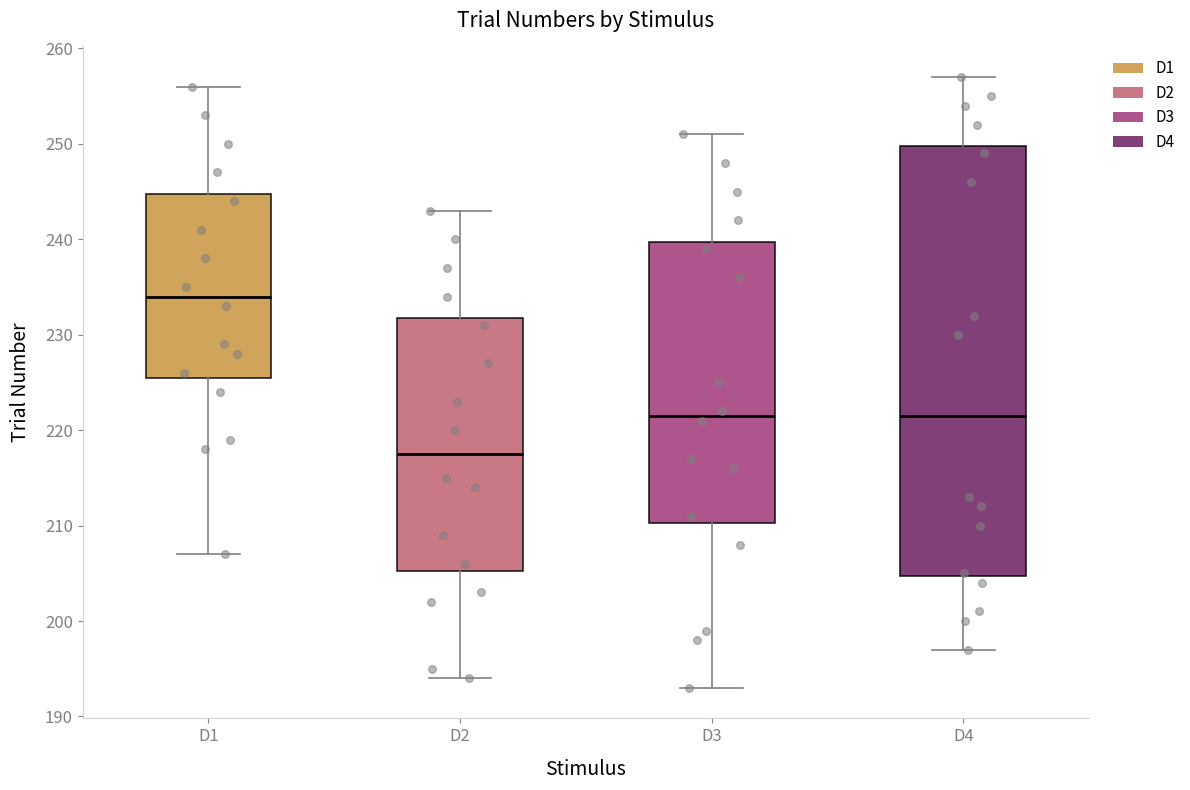

Reading left to right, read every box against the y-axis: the position of its median line, the range the box covers, and the ends of its whiskers. The values are not printed on the chart, so give them approximately, as read against the axis.

D1: median 234, box 226 to 245, whiskers 207 to 256
D2: median 218, box 205 to 232, whiskers 194 to 243
D3: median 222, box 210 to 240, whiskers 193 to 251
D4: median 222, box 205 to 250, whiskers 197 to 257